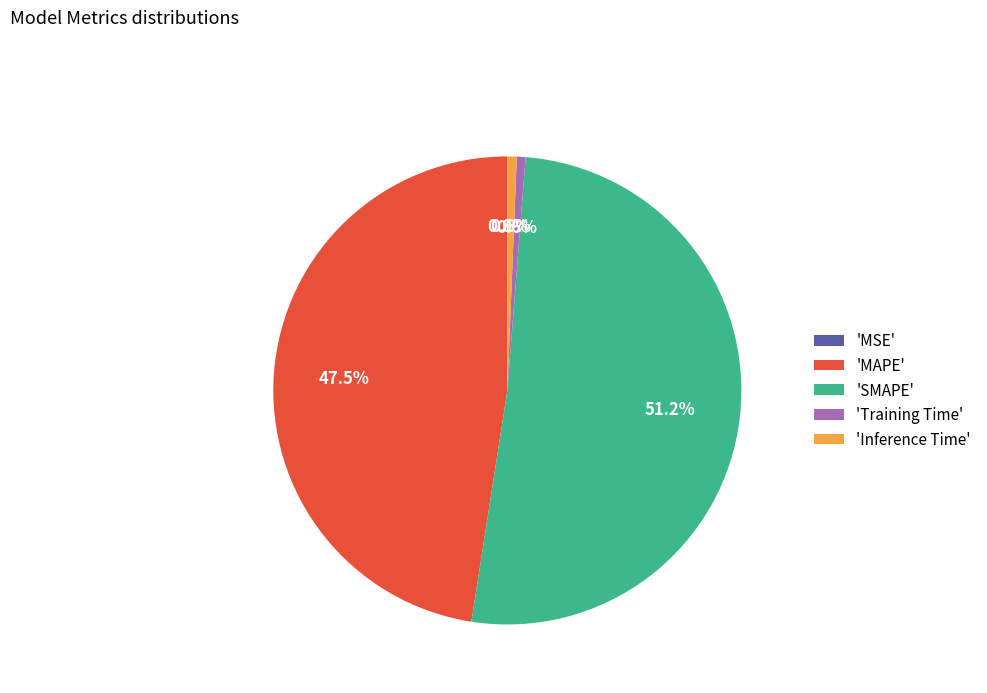

What portion of the pie excludes 'Inference Time'?

99.4%